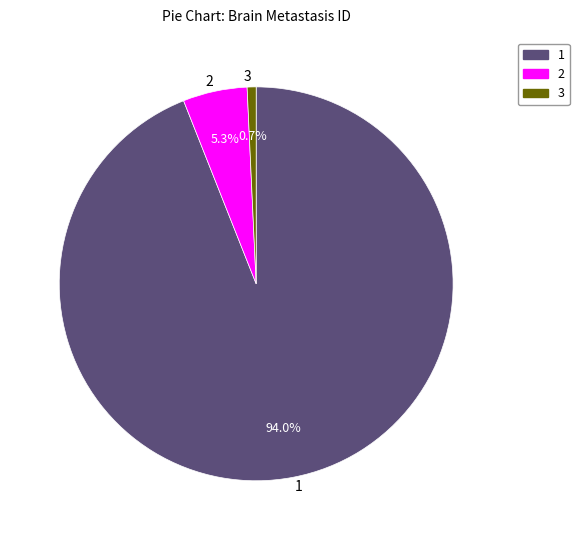

Which has a higher value, 3 or 1?

1